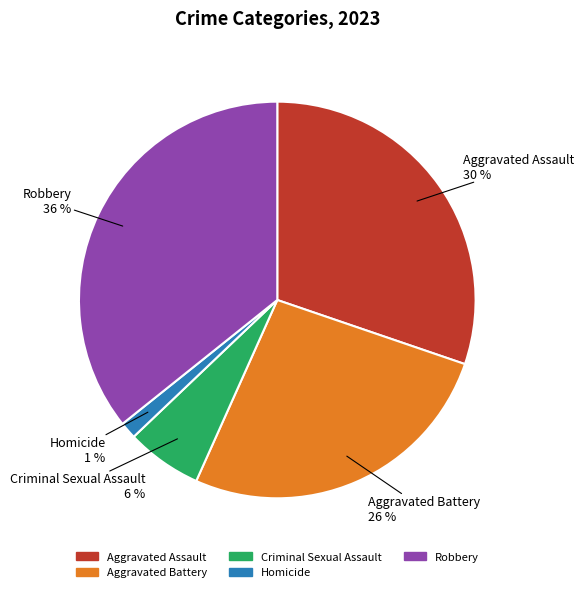

Rank the categories by value from lowest to highest.

Homicide, Criminal Sexual Assault, Aggravated Battery, Aggravated Assault, Robbery